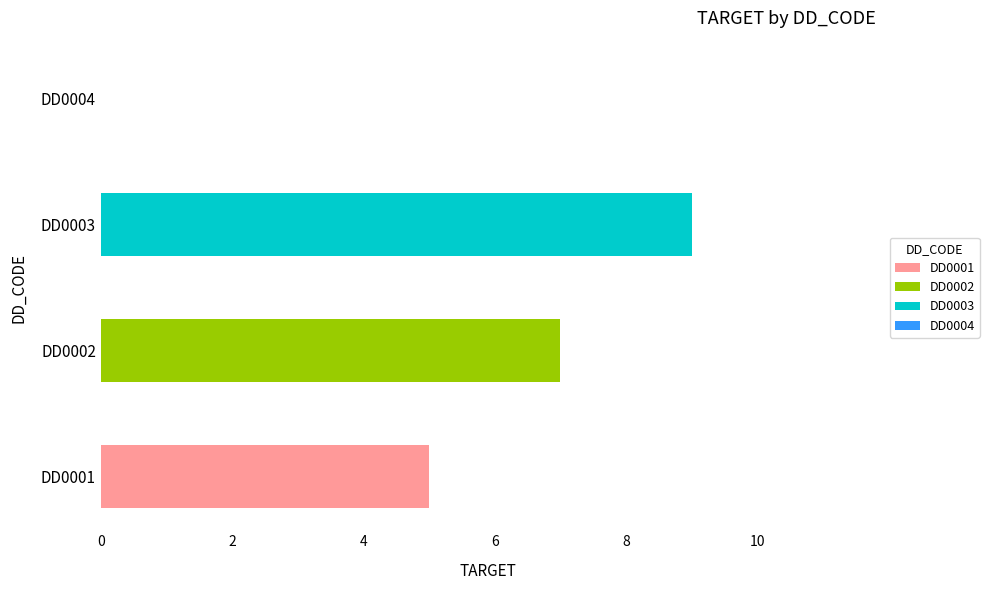

What is the value of the 2nd bar from the left?

7